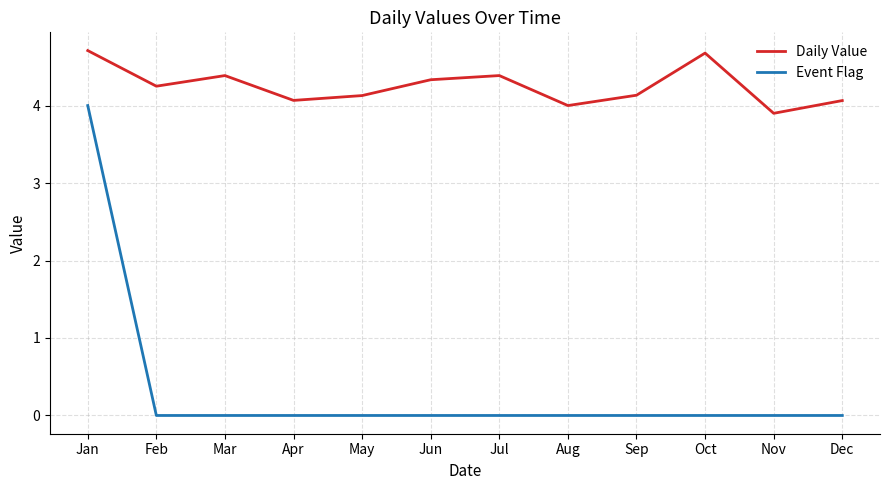

How many series are shown in this chart?

2